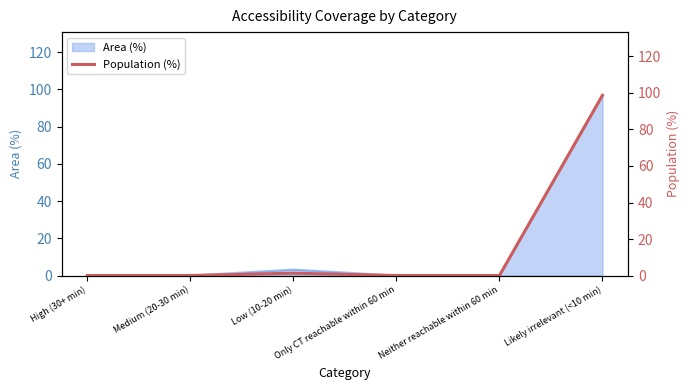

The value at Neither reachable within 60 min is 0.0. True or false?

True